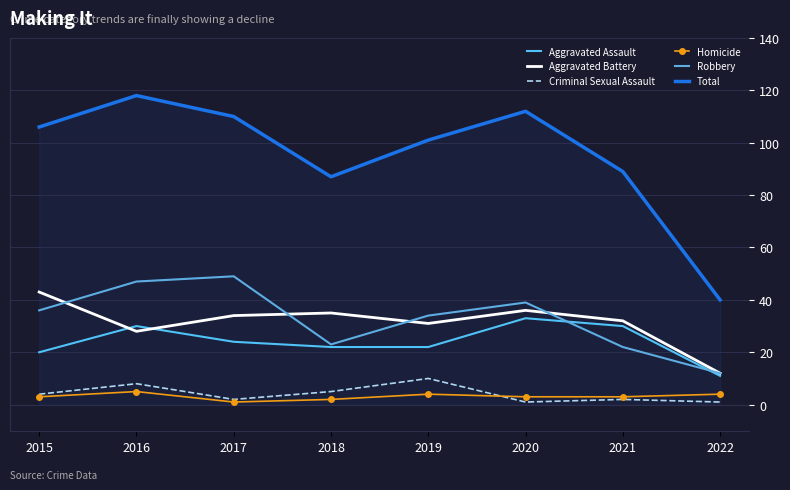

How many lines are shown in the chart?

6